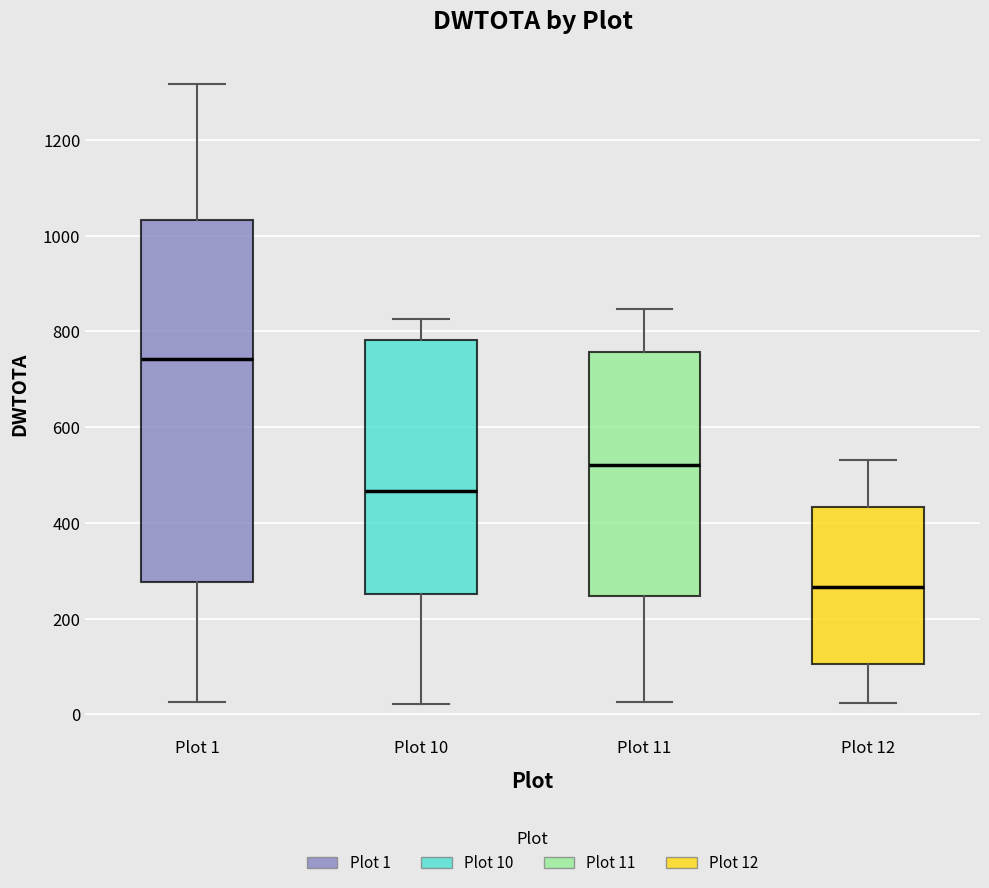

Where does the median line of the box for Plot 1 sit on the y-axis? The values are not printed on the chart, so give them approximately, as read against the axis.

740